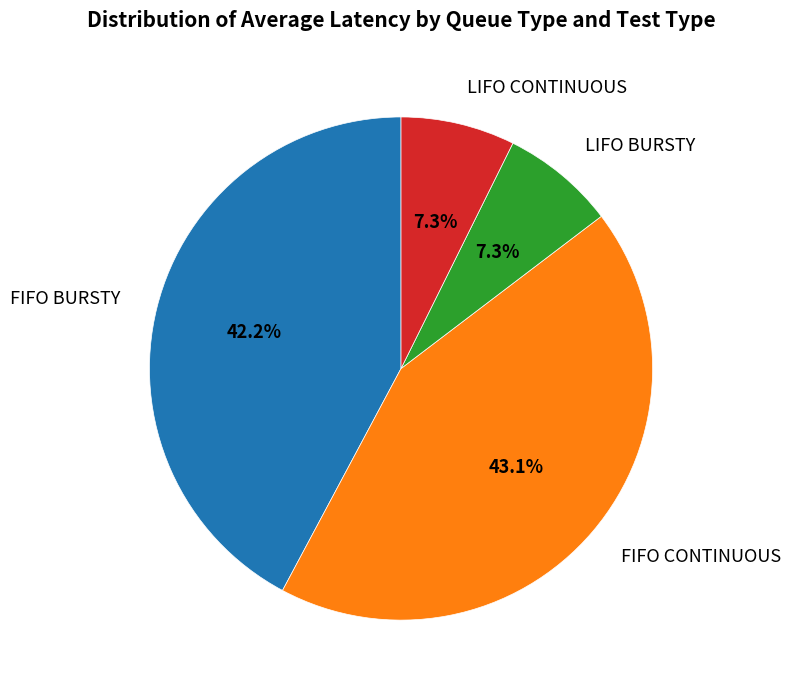

Which slice is the largest?

FIFO CONTINUOUS